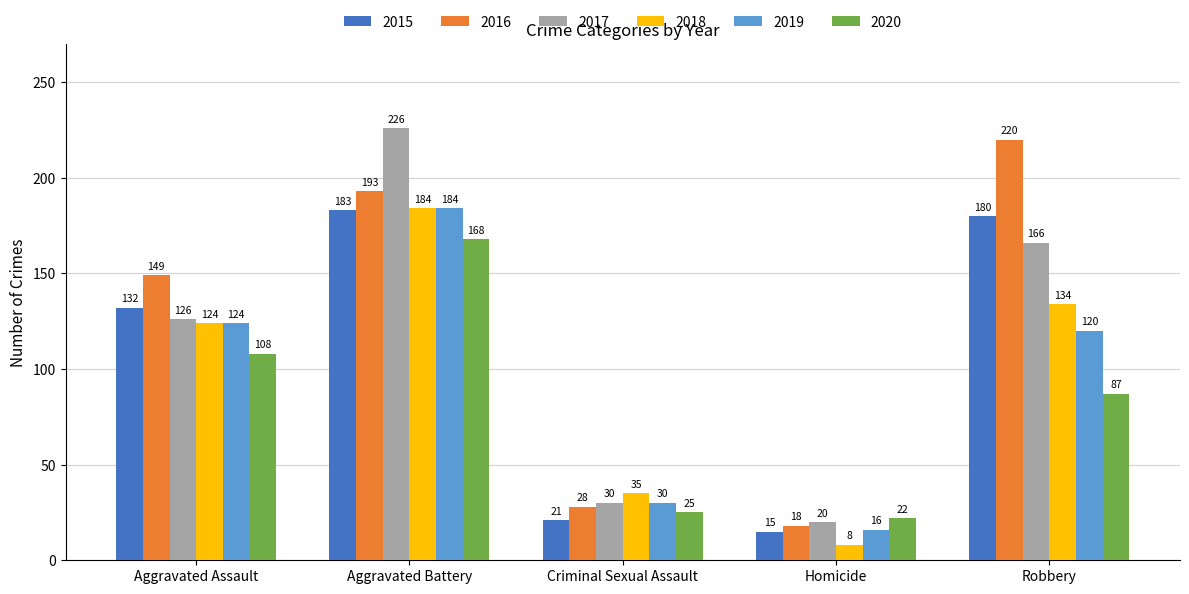

The value of 2019 at Robbery is 66. True or false?

False